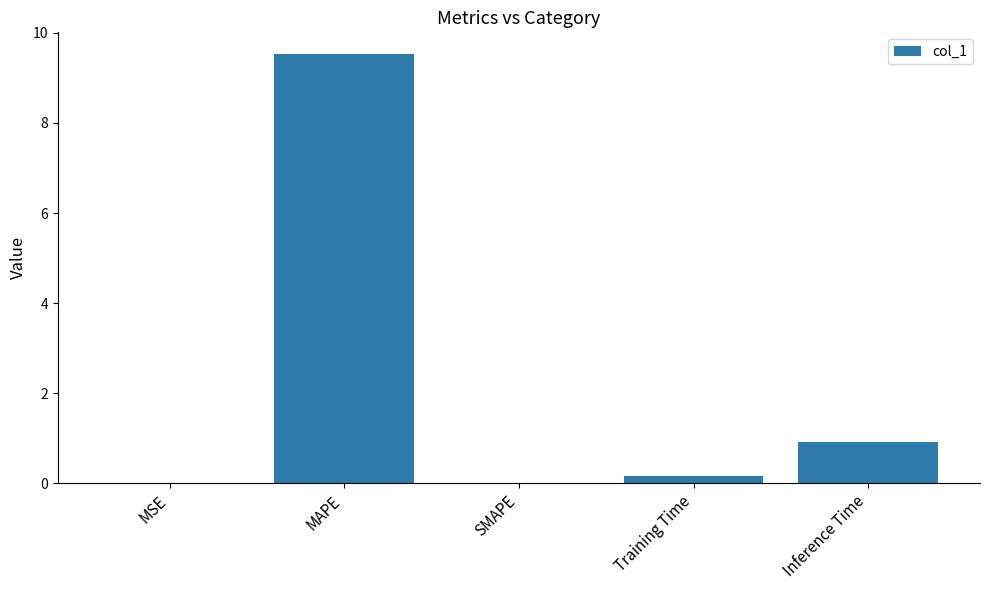

At which label is the value closest to 4?

Inference Time